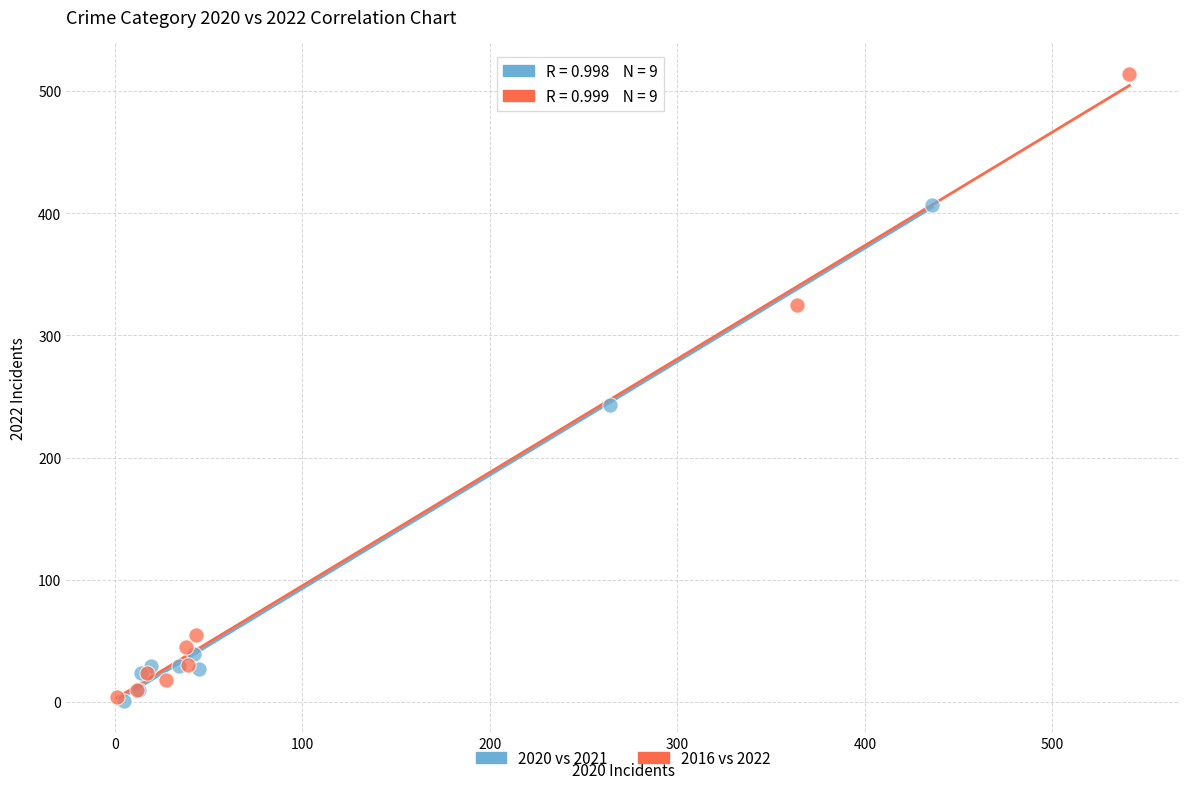

What are all the series names shown in the legend?

2020 vs 2021, 2016 vs 2022